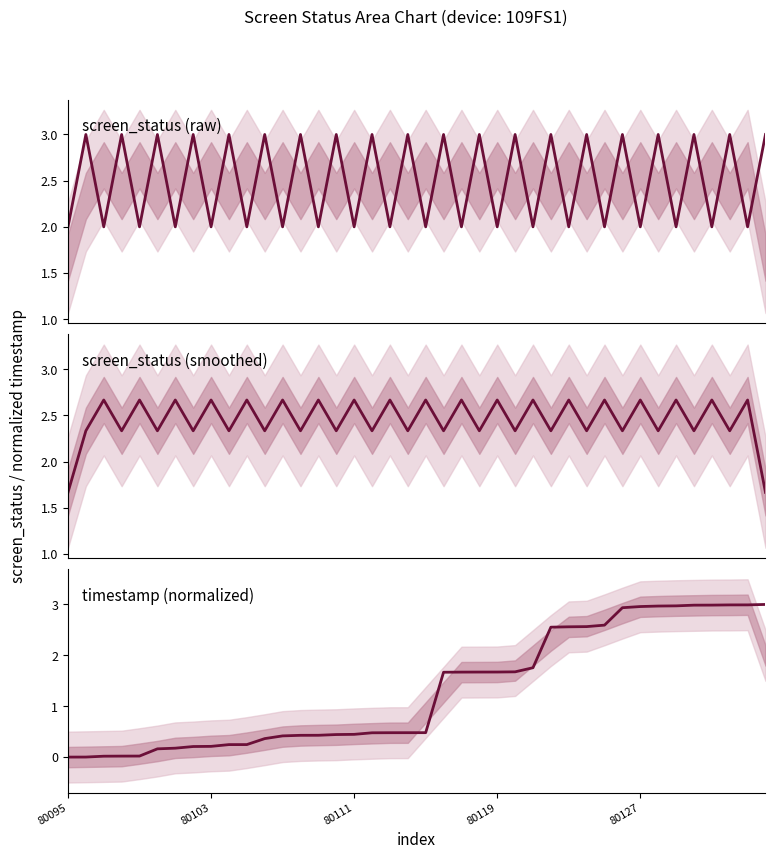

Reading left to right, extract all data points from this chart.

screen_status (raw): 2.0	3.0	2.0	3.0	2.0	3.0	2.0	3.0	2.0	3.0	2.0	3.0	2.0	3.0	2.0	3.0	2.0	3.0	2.0	3.0	2.0	3.0	2.0	3.0	2.0	3.0	2.0	3.0	2.0	3.0	2.0	3.0	2.0	3.0	2.0	3.0	2.0	3.0	2.0	3.0
screen_status (smoothed): 1.7	2.3	2.7	2.3	2.7	2.3	2.7	2.3	2.7	2.3	2.7	2.3	2.7	2.3	2.7	2.3	2.7	2.3	2.7	2.3	2.7	2.3	2.7	2.3	2.7	2.3	2.7	2.3	2.7	2.3	2.7	2.3	2.7	2.3	2.7	2.3	2.7	2.3	2.7	1.7
timestamp (normalized): 0.0	0.0	0.0	0.0	0.0	0.2	0.2	0.2	0.2	0.2	0.2	0.4	0.4	0.4	0.4	0.4	0.4	0.5	0.5	0.5	0.5	1.7	1.7	1.7	1.7	1.7	1.8	2.6	2.6	2.6	2.6	2.9	3.0	3.0	3.0	3.0	3.0	3.0	3.0	3.0